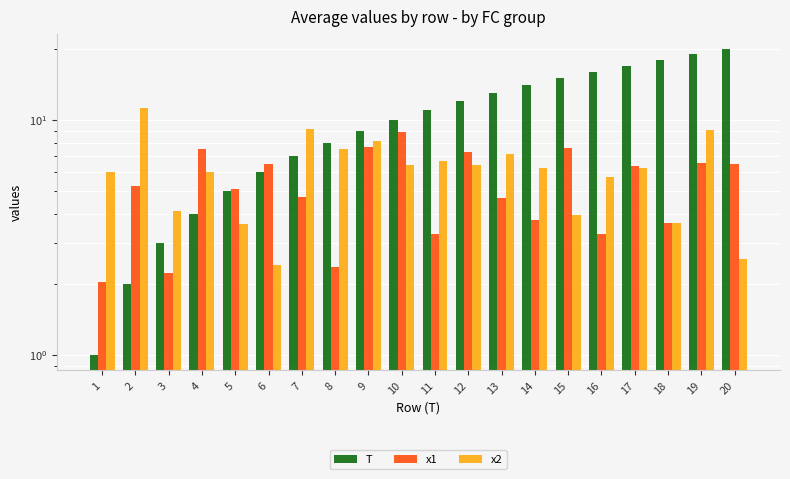

Which has a higher value, 6 or 19?

19